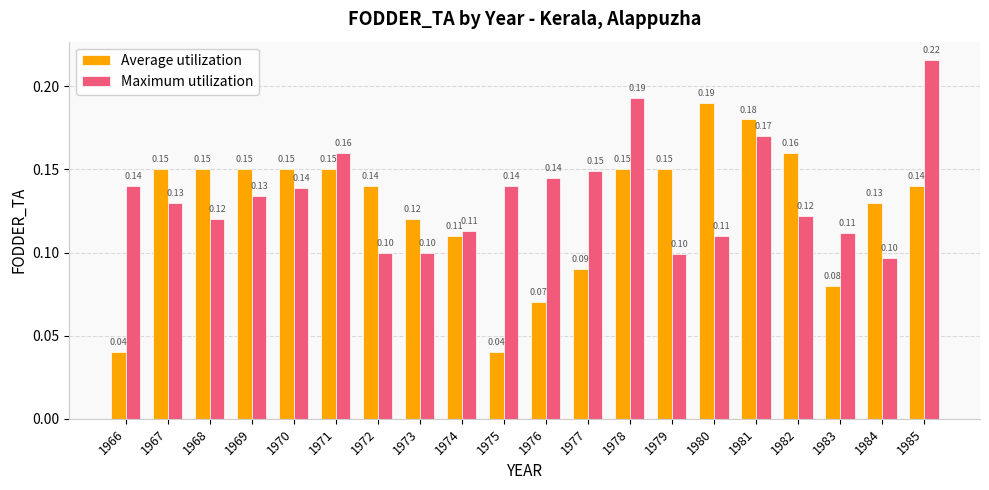

What is the sum of all Average utilization values?

2.5